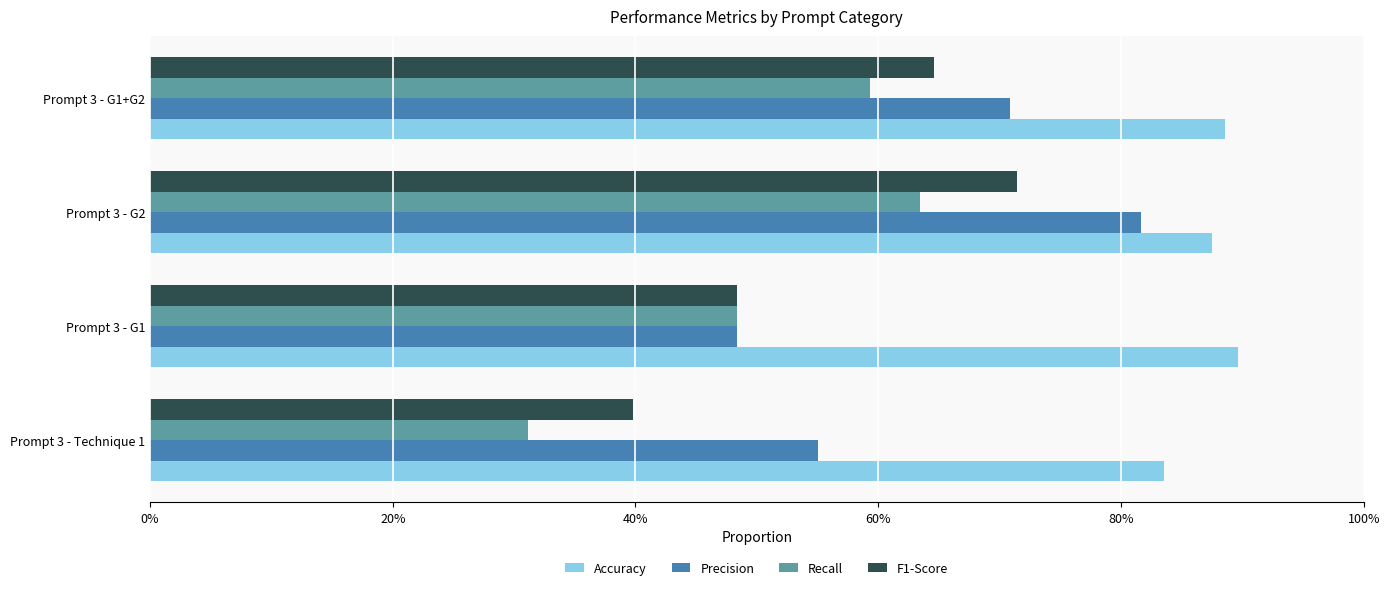

Reading left to right, what are all the values shown in this chart?

Accuracy: 0.8	0.9	0.9	0.9
Precision: 0.6	0.5	0.8	0.7
Recall: 0.3	0.5	0.6	0.6
F1-Score: 0.4	0.5	0.7	0.6